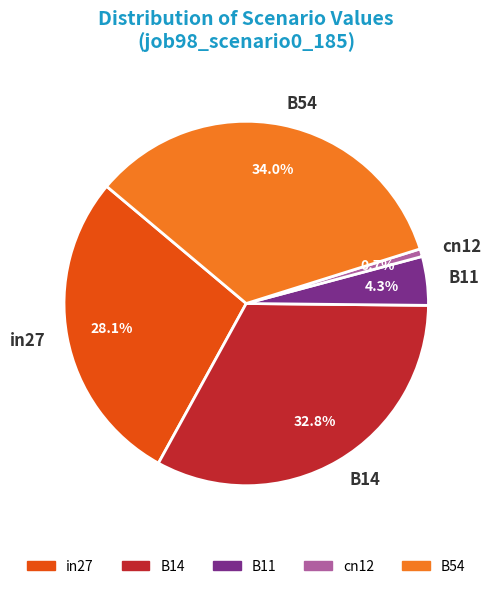

Rank the categories by value from highest to lowest.

B54, B14, in27, B11, cn12